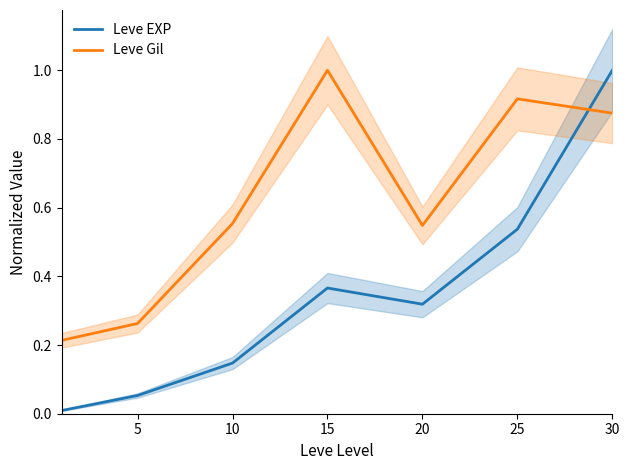

True or false: Leve Gil has a value of 1.2 at 30.

False